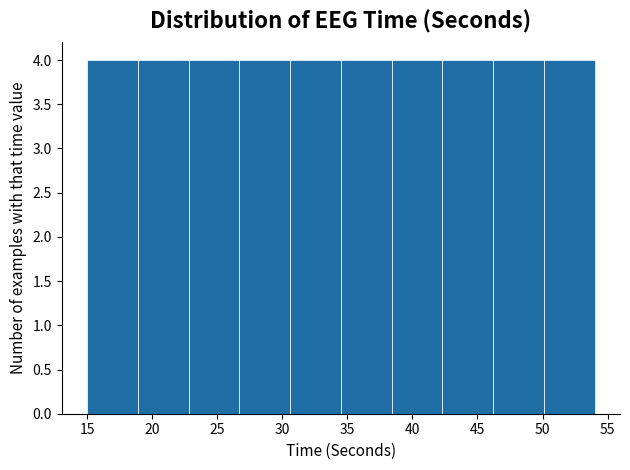

What is the height of the bar covering 38.4 to 42.3 on the x-axis? Neither the bar edges nor the heights are printed on the chart, so give them approximately, as read against the axes.

4